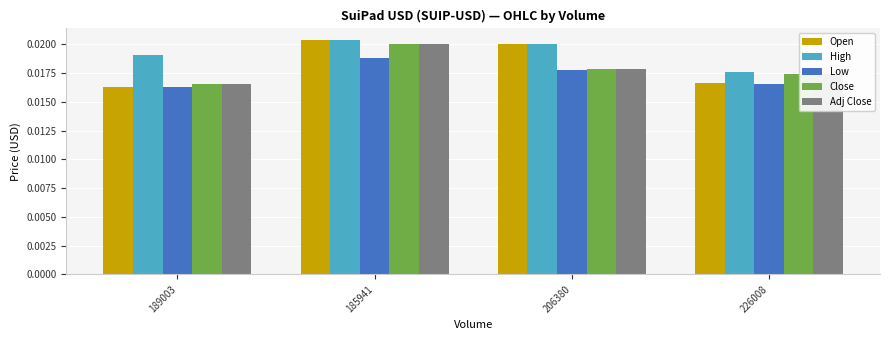

How many High values are between 0 and 1?

4